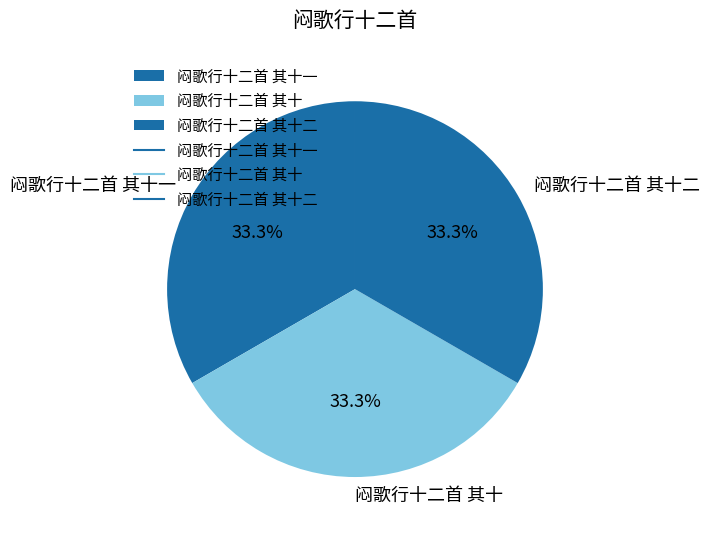

Is there any slice that represents more than half of the pie?

No